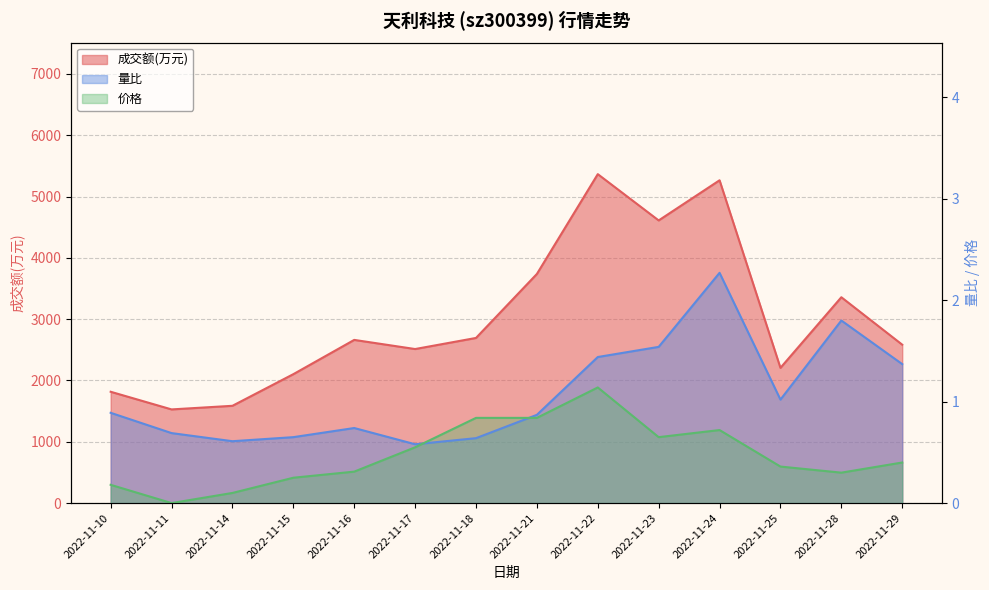

Count the number of categories in the chart.

14